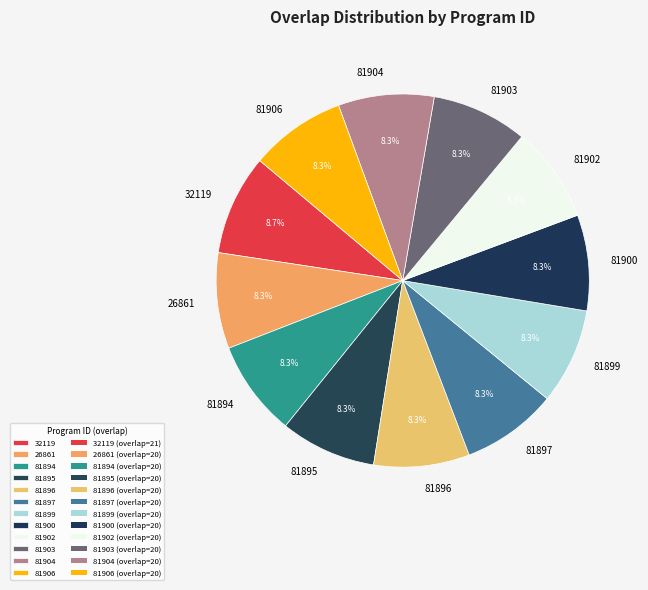

What percentage do 81903 and 32119 together represent?

17.0%